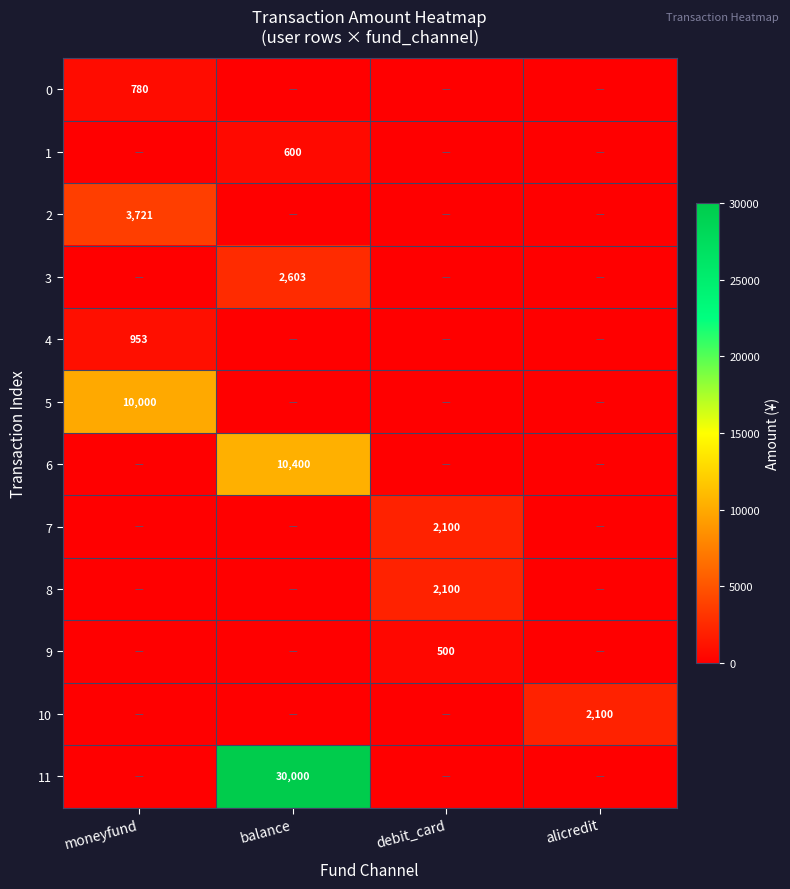

Which has a higher value, debit_card or alicredit?

debit_card